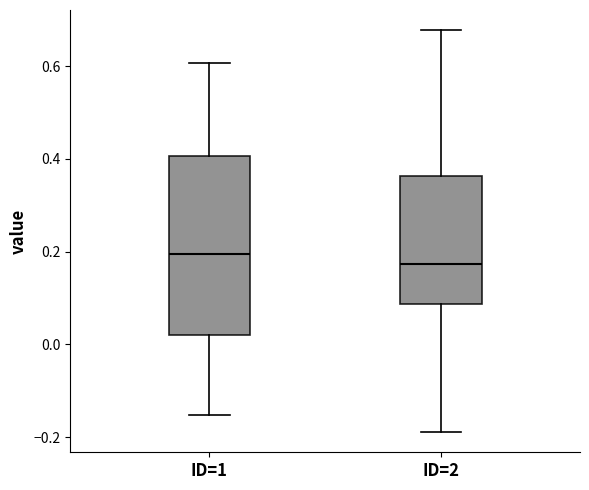

Where does the upper whisker of the box for ID=2 end on the y-axis? The values are not printed on the chart, so give them approximately, as read against the axis.

0.68